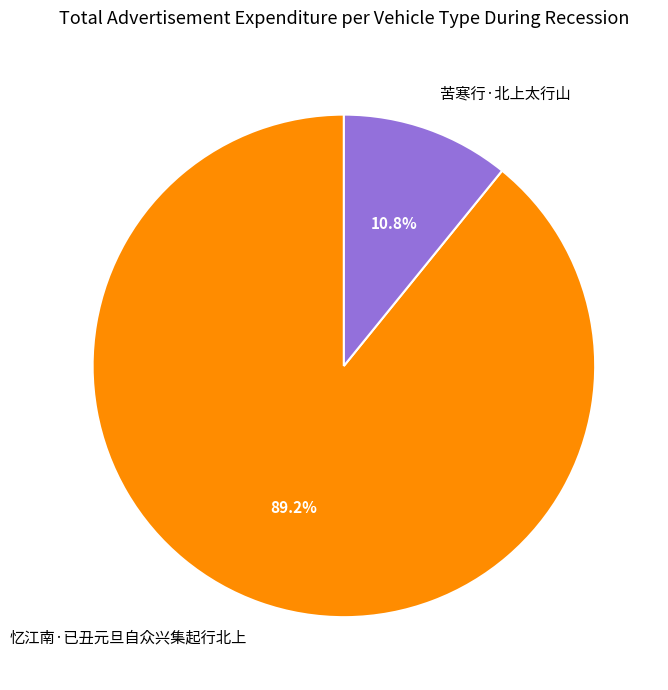

Is it true that 苦寒行·北上太行山 is 22% of the pie?

False